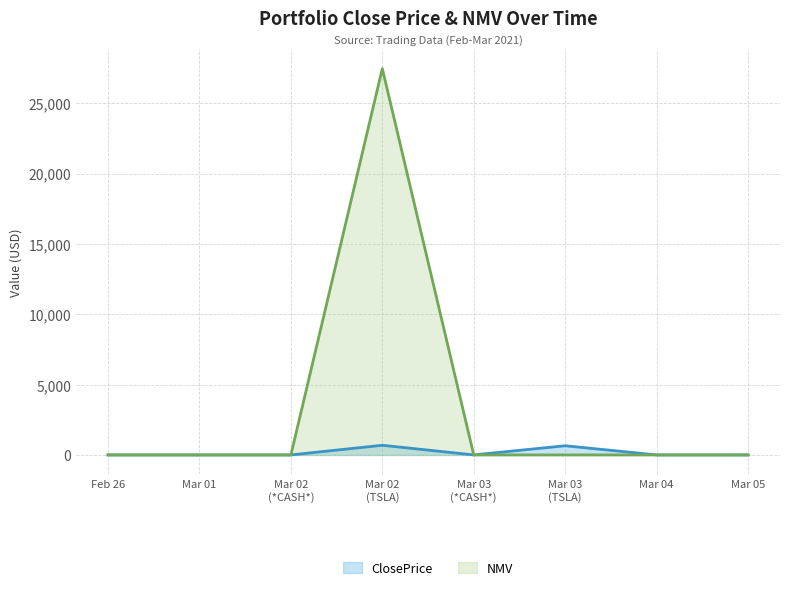

List the series in order of their overall mean, highest first.

NMV, ClosePrice